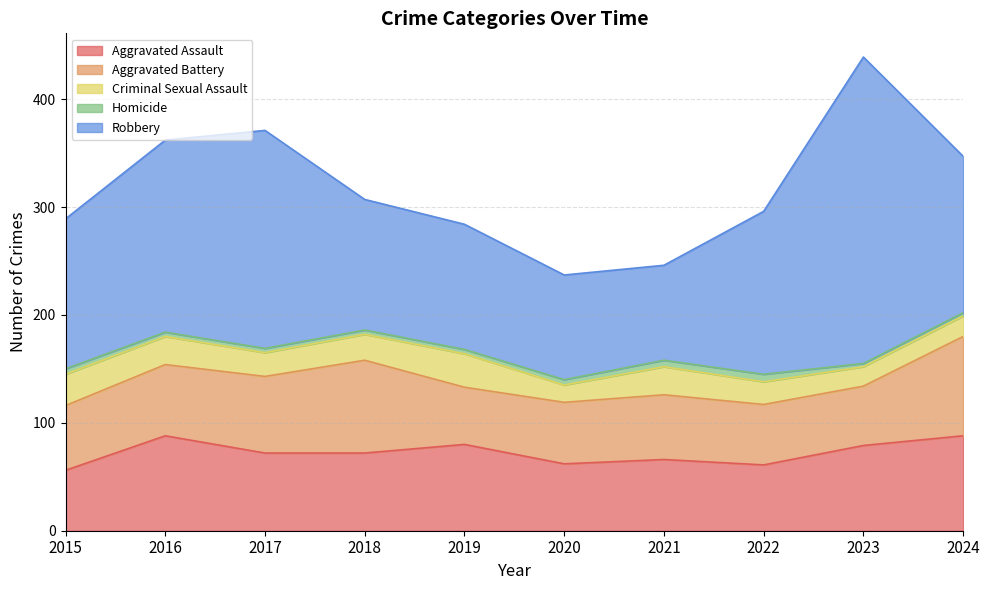

Reading left to right, list all the values displayed in this chart.

Aggravated Assault: 2015=56	2016=88	2017=72	2018=72	2019=80	2020=62	2021=66	2022=61	2023=79	2024=88
Aggravated Battery: 2015=60	2016=66	2017=71	2018=86	2019=53	2020=57	2021=60	2022=56	2023=55	2024=92
Criminal Sexual Assault: 2015=29	2016=26	2017=22	2018=24	2019=31	2020=16	2021=26	2022=21	2023=18	2024=19
Homicide: 2015=5	2016=4	2017=4	2018=4	2019=4	2020=5	2021=6	2022=7	2023=3	2024=3
Robbery: 2015=139	2016=178	2017=202	2018=121	2019=116	2020=97	2021=88	2022=151	2023=284	2024=145